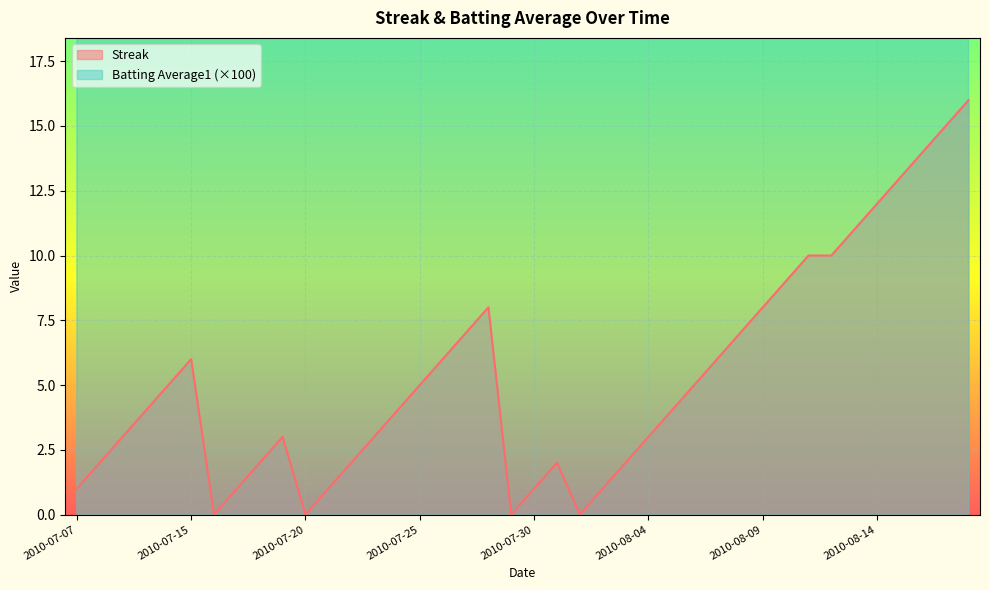

True or false: Streak and Batting Average1 intersect in this chart.

False